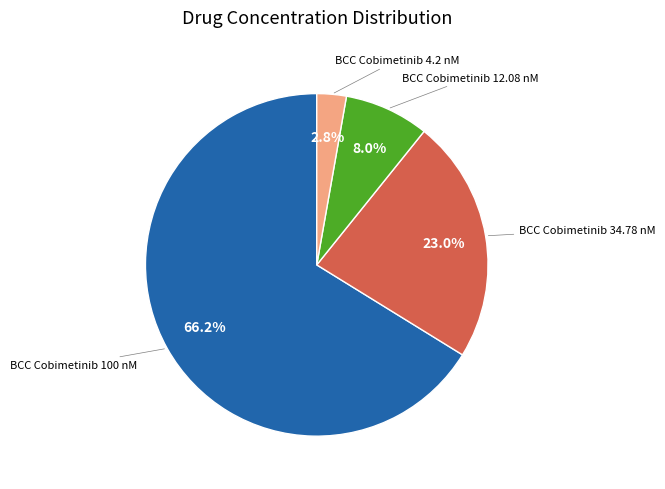

Is there any slice that represents more than half of the pie?

Yes